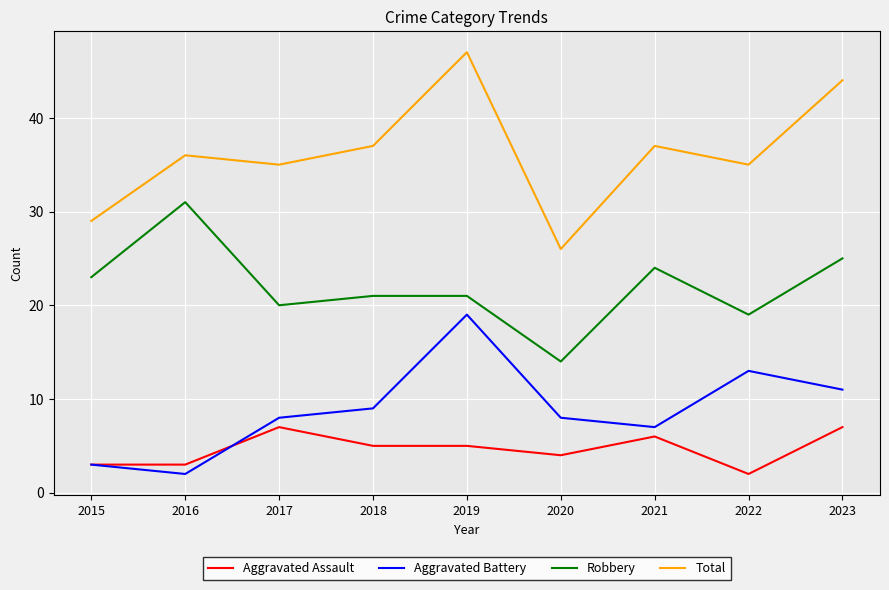

The value of Robbery at 2022 is 19. True or false?

True